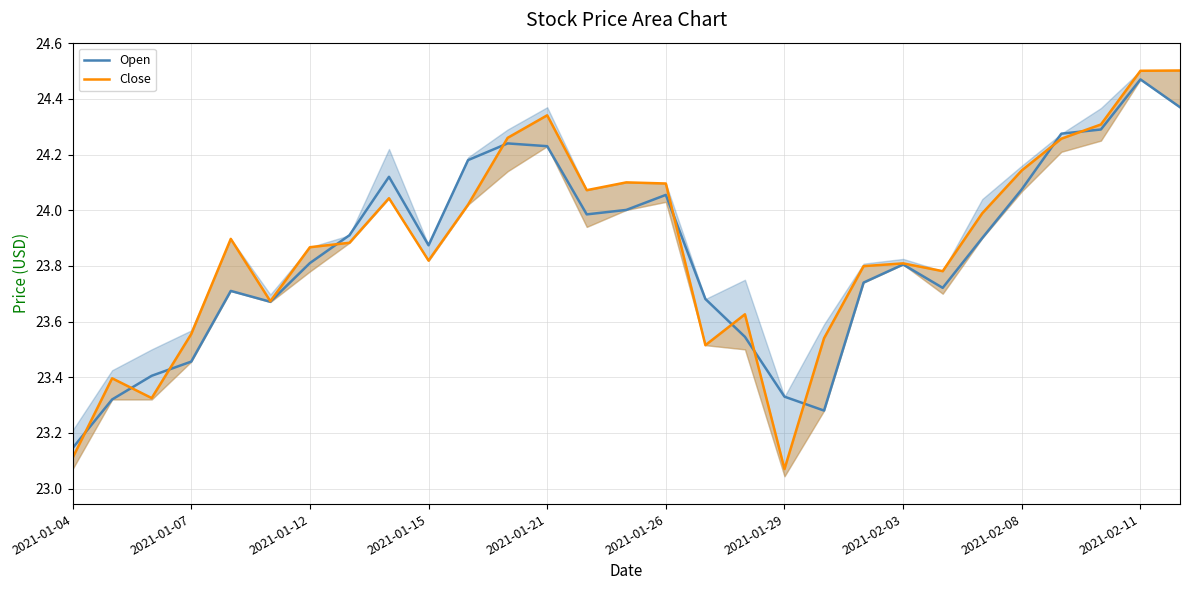

Which category has the lowest value in the Open series?

2021-01-04